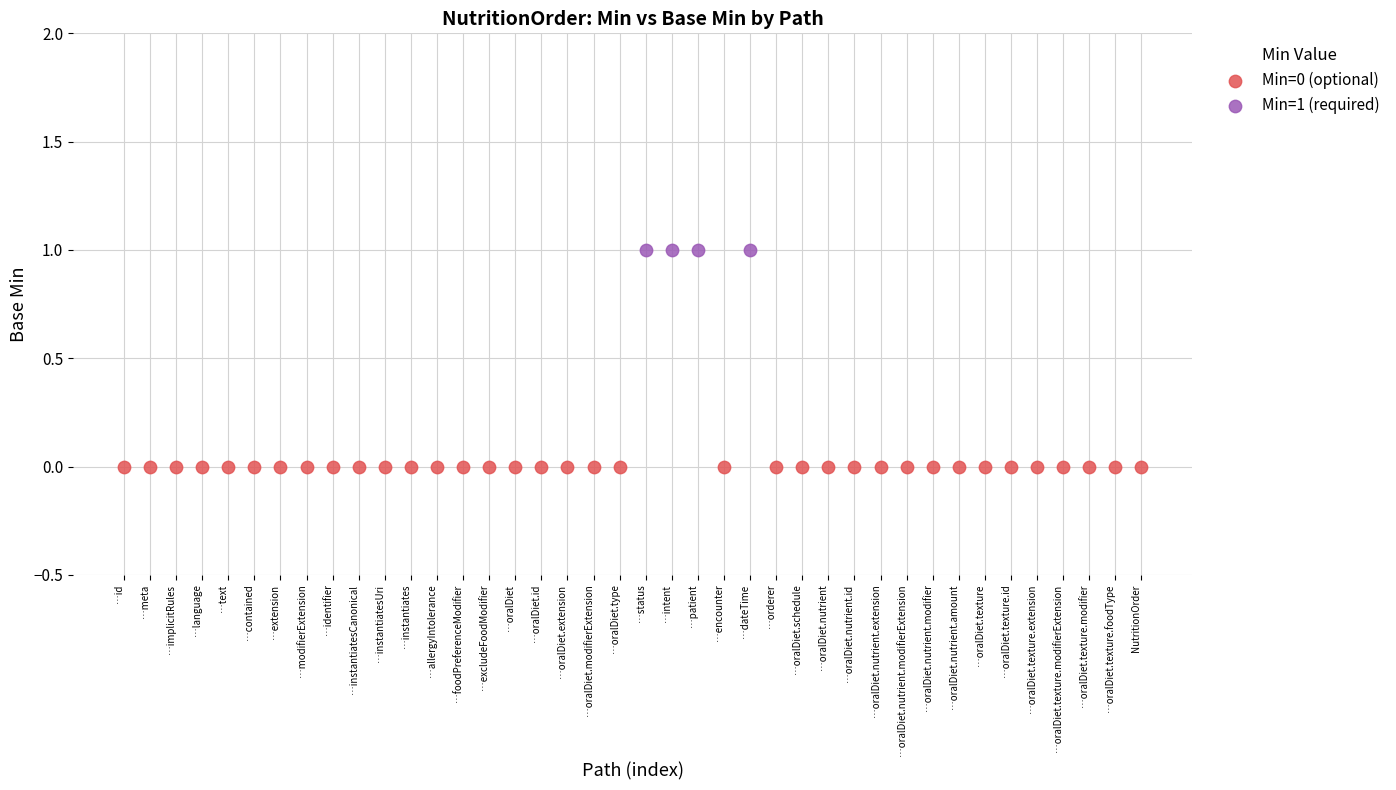

Which series reaches the minimum Y coordinate?

Min=0 (optional)